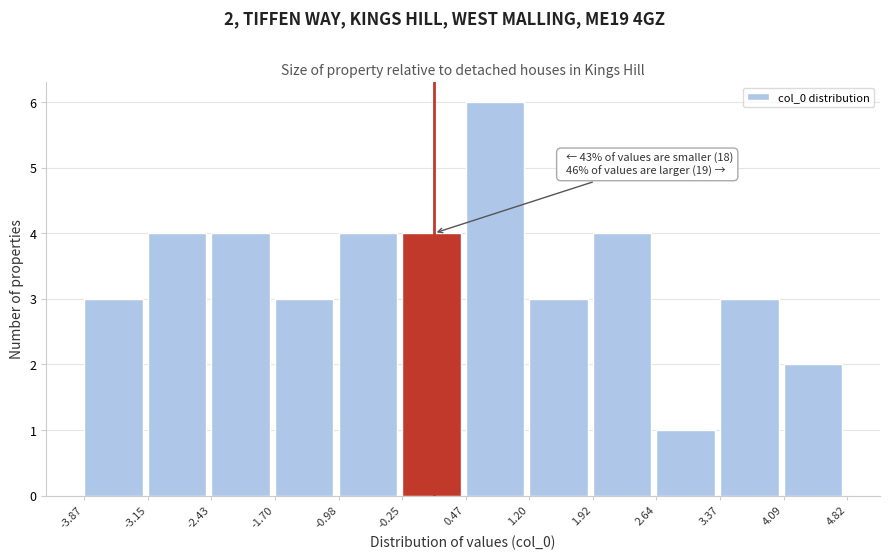

Which range on the x-axis has the tallest bar?

0.47 to 1.20